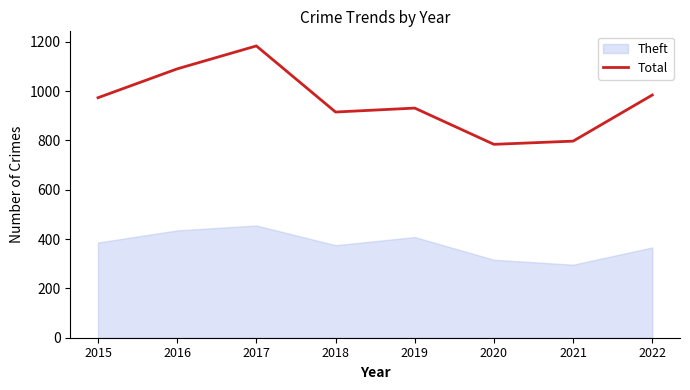

Approximately how many times larger is the value at 2015 compared to 2021?

1.2